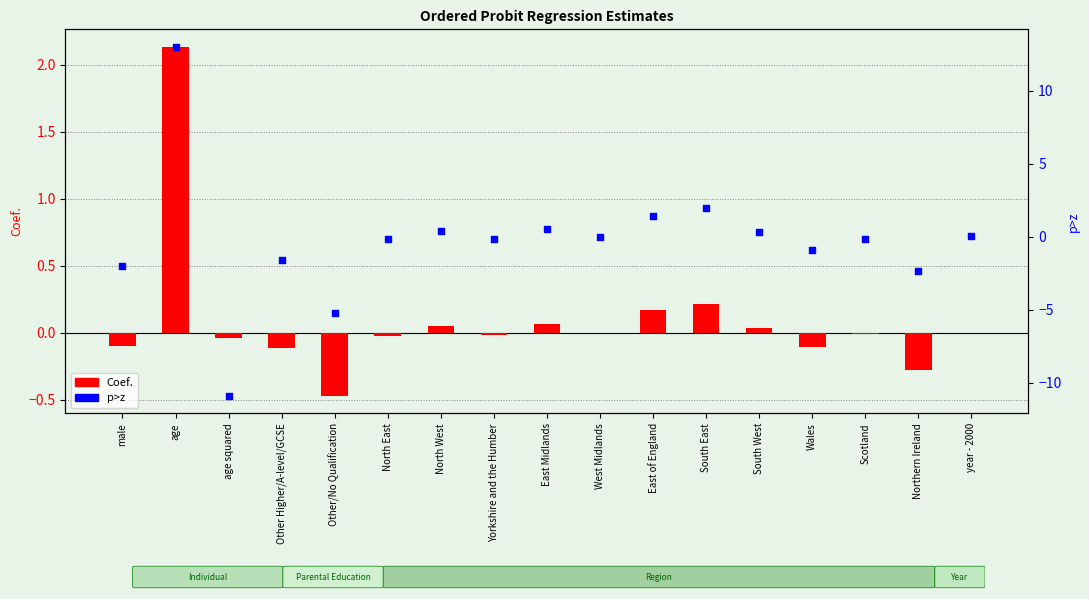

Which series has the largest total across all categories?

Coef.